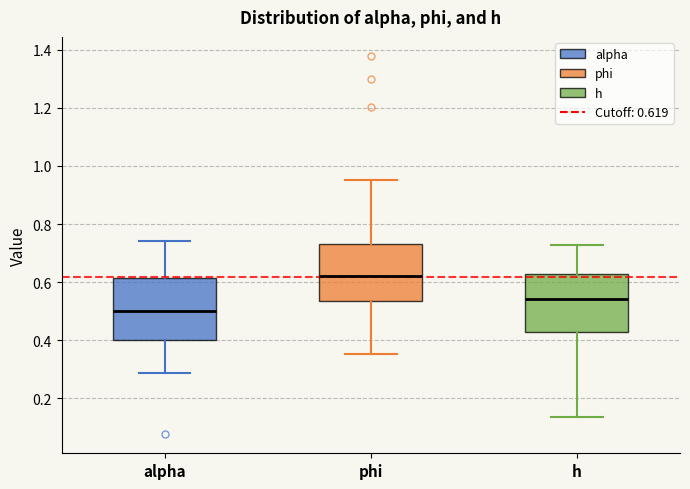

Reading left to right, read every box against the y-axis: the position of its median line, the range the box covers, and the ends of its whiskers. The values are not printed on the chart, so give them approximately, as read against the axis.

alpha: median 0.50, box 0.40 to 0.62, whiskers 0.28 to 0.74
phi: median 0.62, box 0.54 to 0.72, whiskers 0.36 to 0.96
h: median 0.54, box 0.42 to 0.62, whiskers 0.14 to 0.72